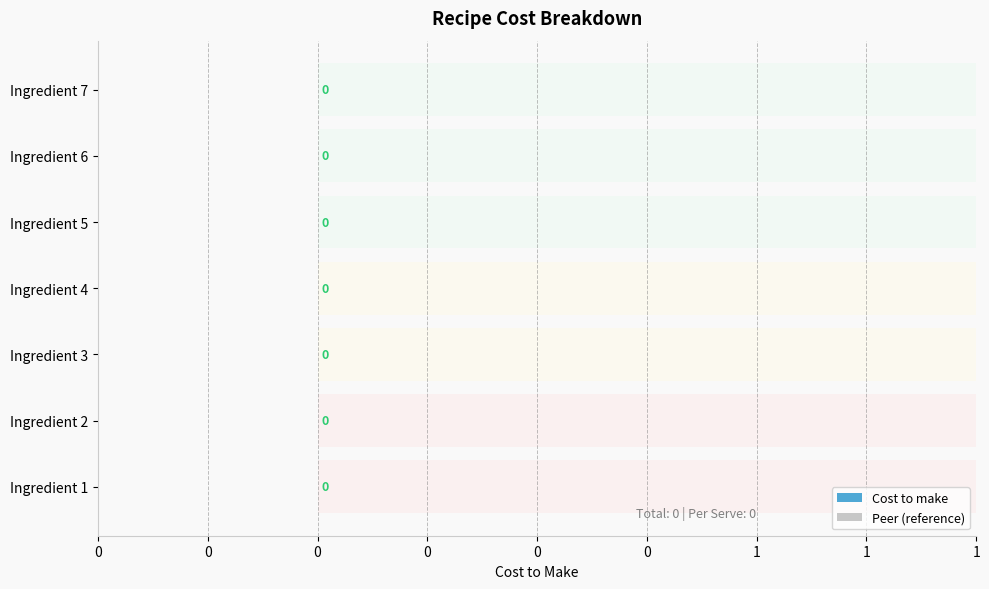

Is it true that Peer (reference) equals 0.4 at 0?

False